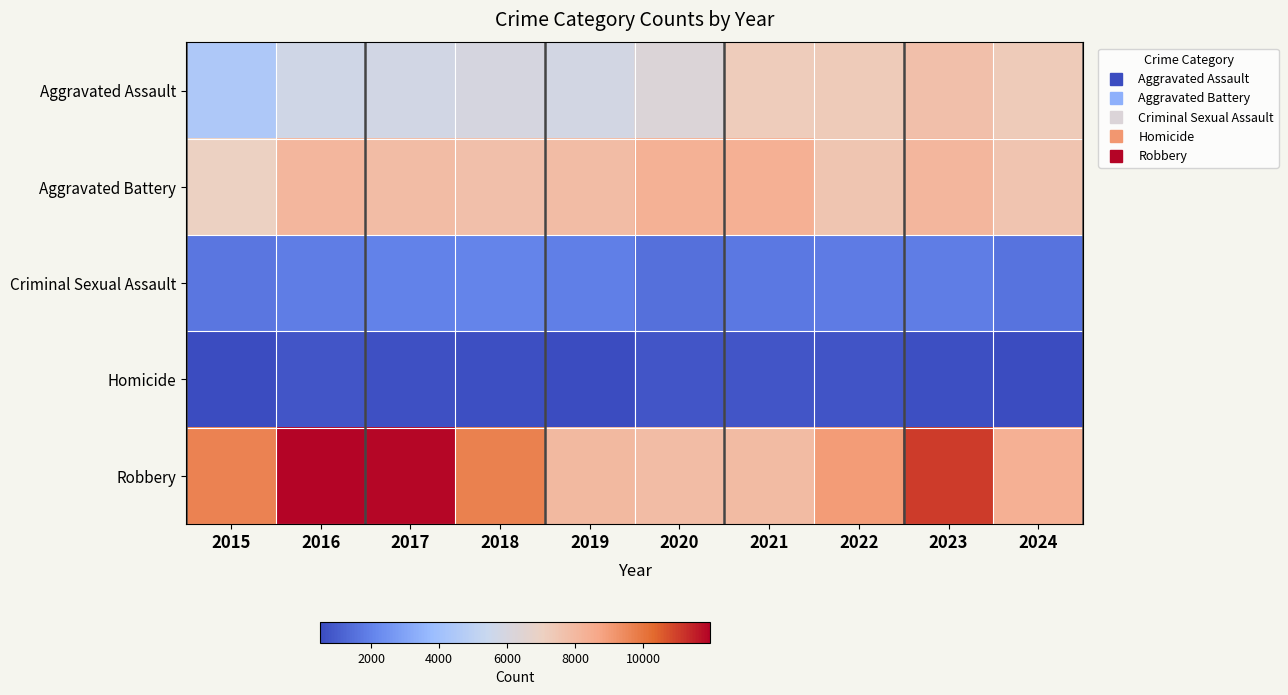

Which series has the largest total across all categories?

Robbery